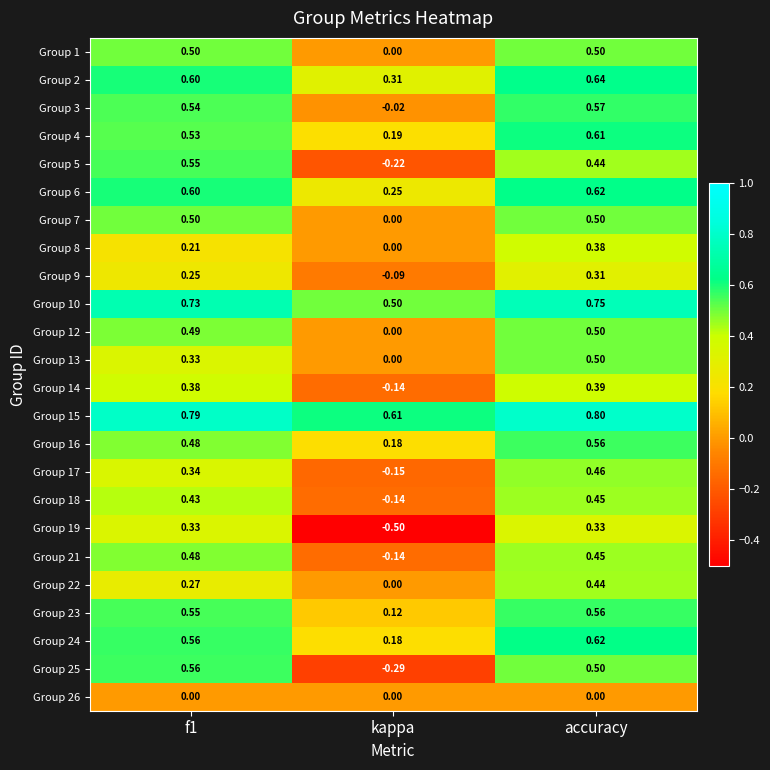

Between kappa and accuracy, which series saw the biggest shift?

Group 19